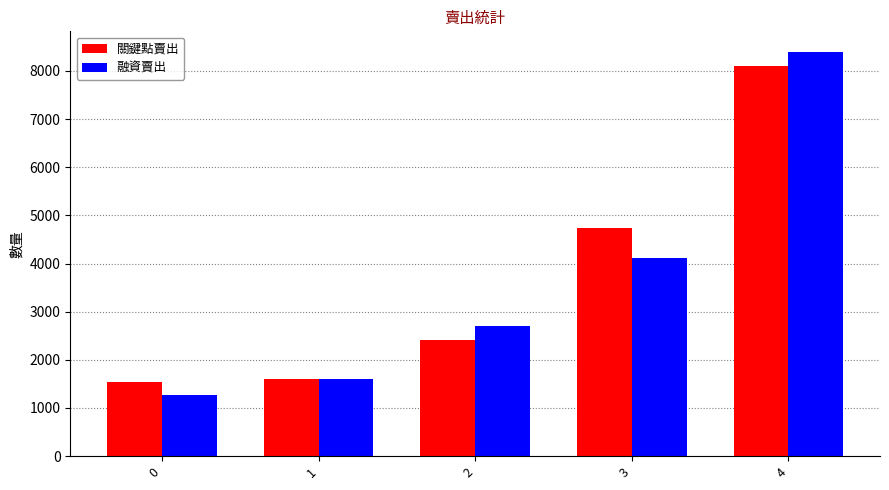

Between 1 and 2, which series saw the biggest shift?

融資賣出